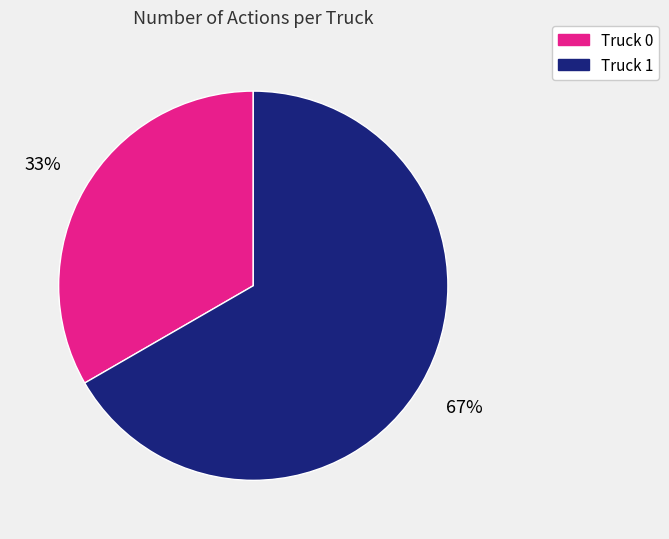

Do Truck 0 and Truck 1 together represent more than half of the pie?

Yes